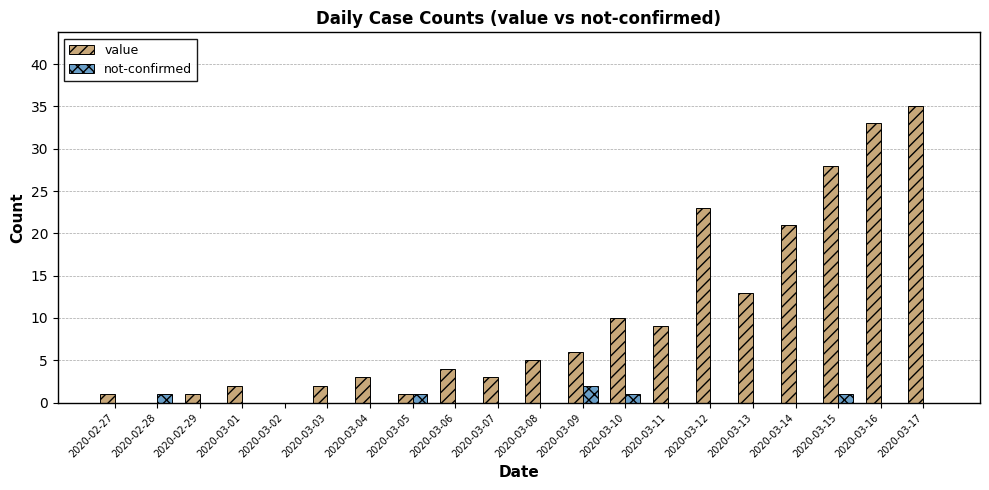

What is the total value across all series at 2020-03-06?

4